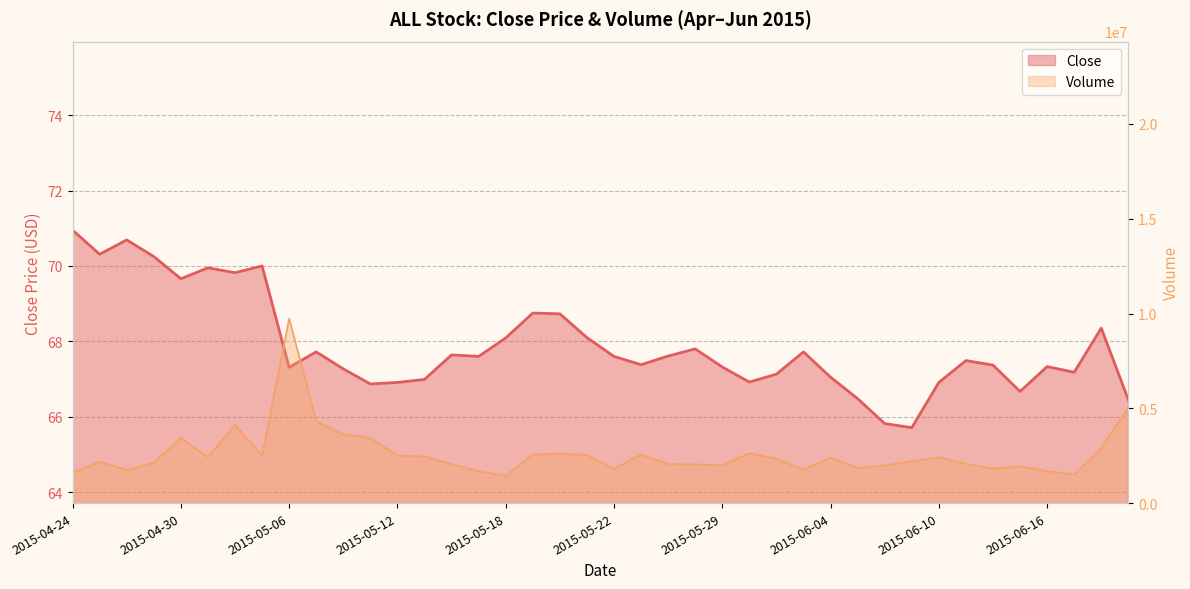

At which category is the sum across all series the highest?

2015-05-06